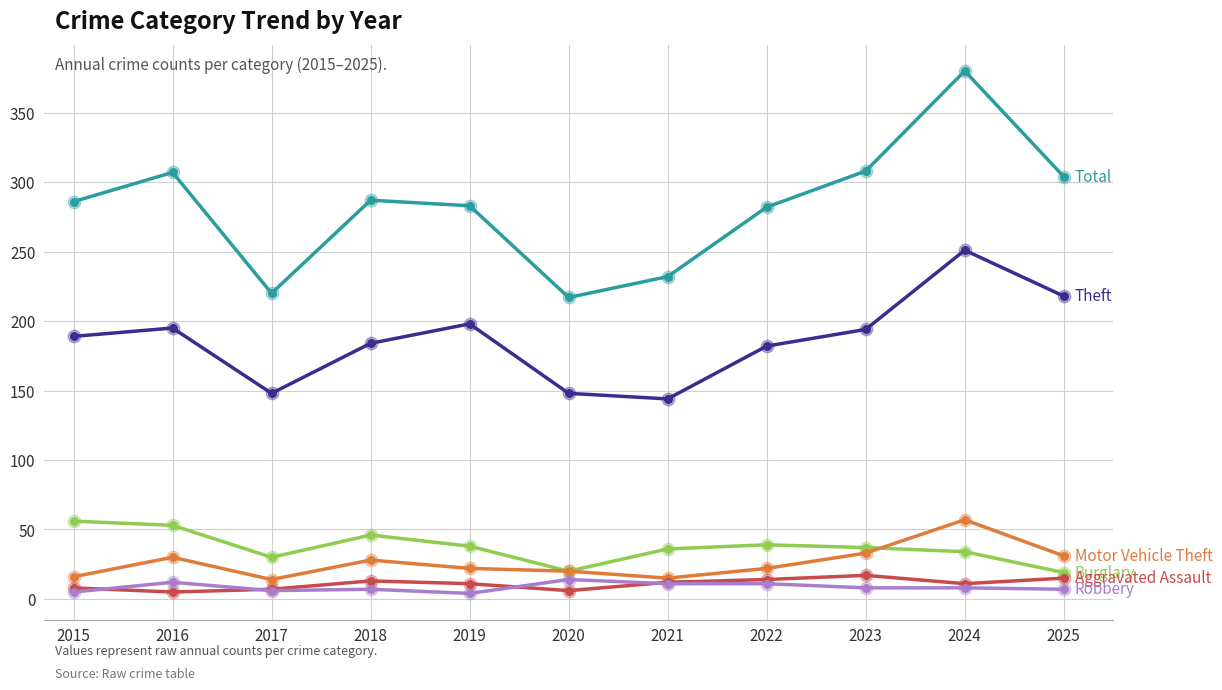

At which category is the sum across all series the highest?

2024